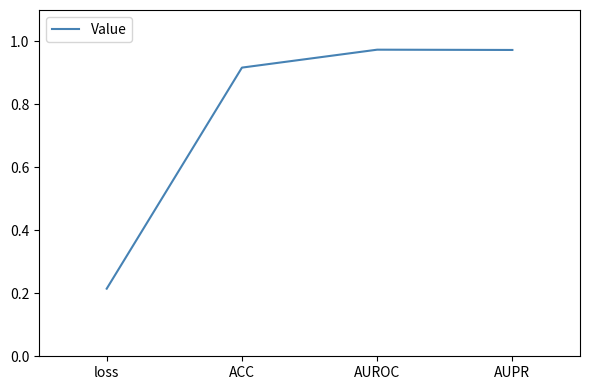

What position from the right is AUROC?

2